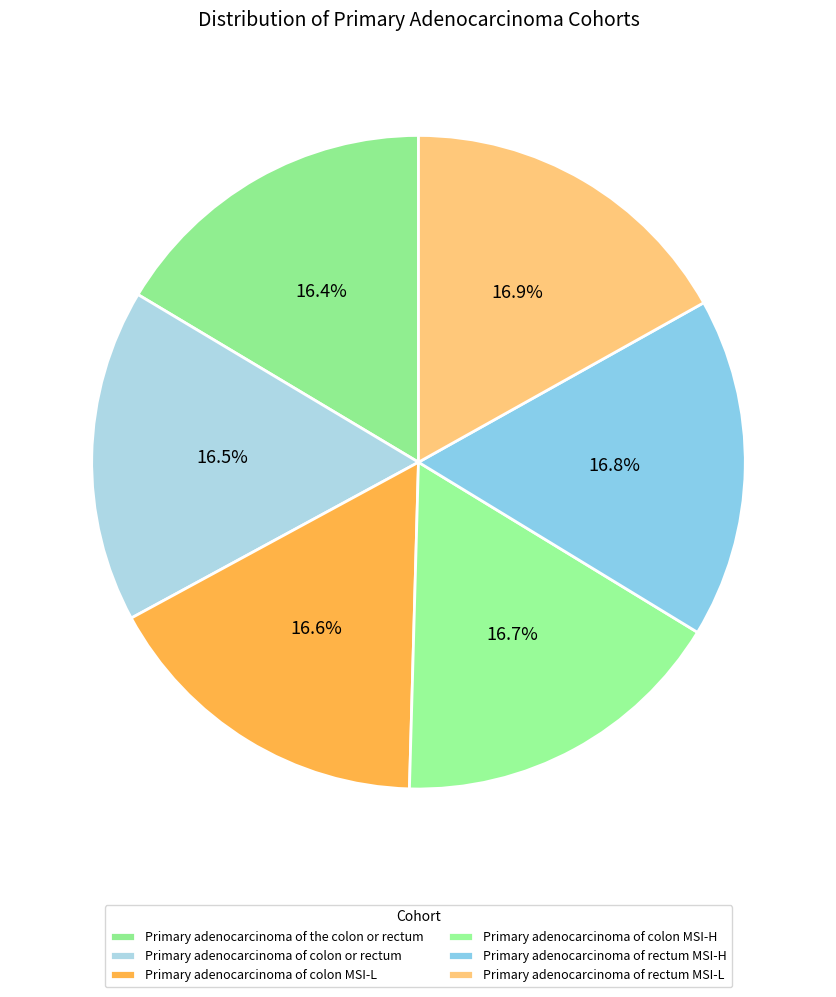

Which has a higher value, Primary adenocarcinoma of colon MSI-H or Primary adenocarcinoma of colon or rectum?

Primary adenocarcinoma of colon MSI-H